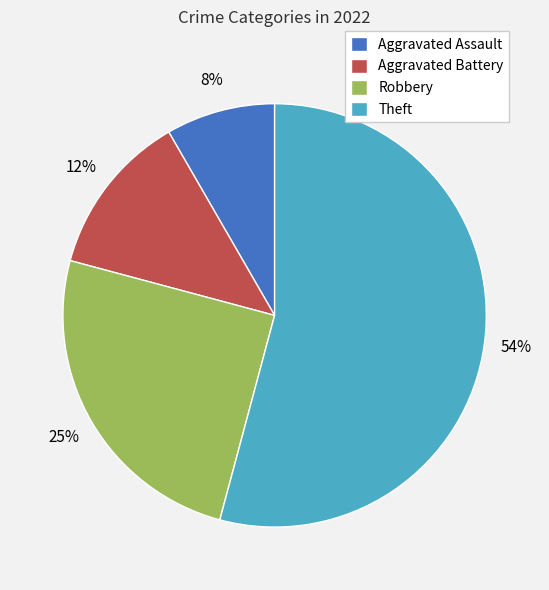

Is it true that Robbery is 25% of the pie?

True